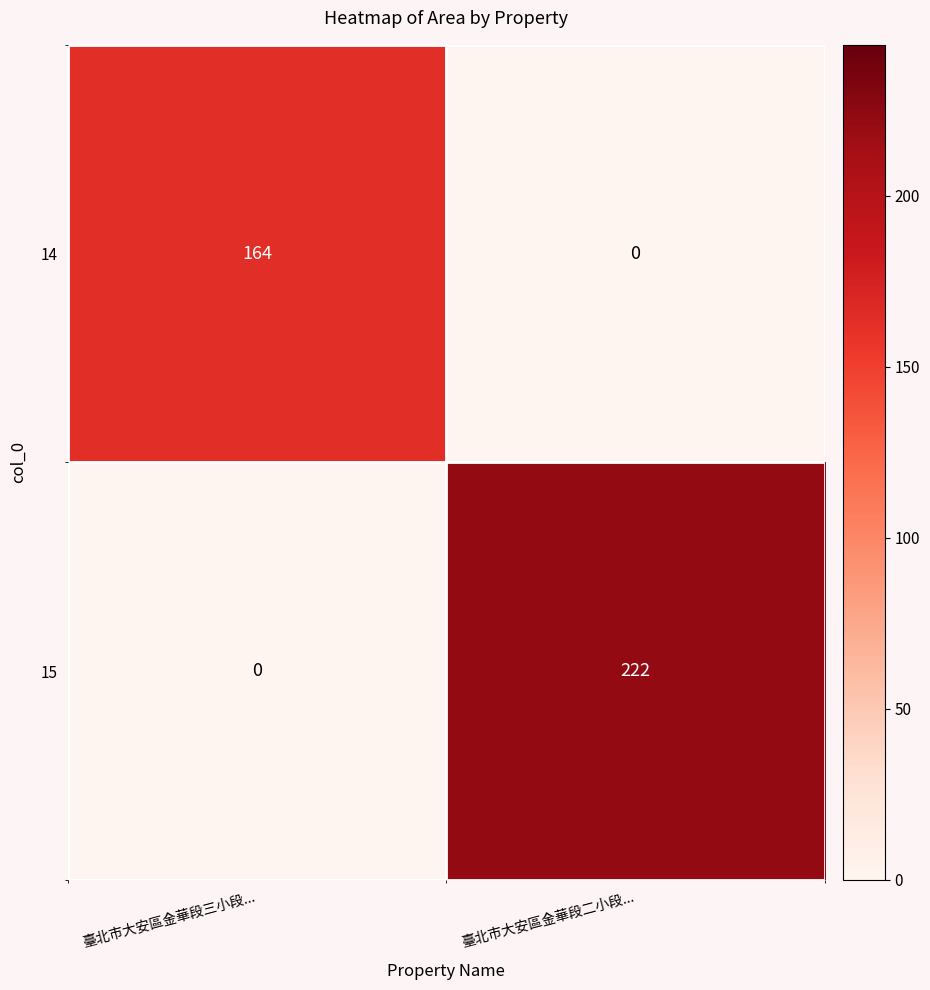

The value of 15 at 臺北市大安區金華段二小段... is 222. True or false?

True